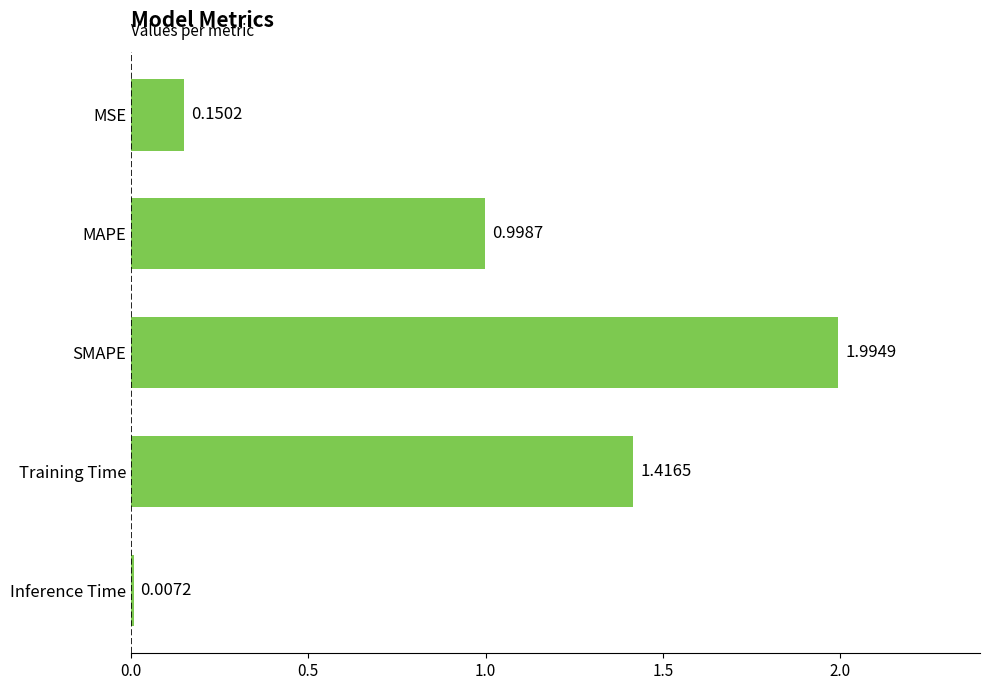

What is the sum of all values?

4.6